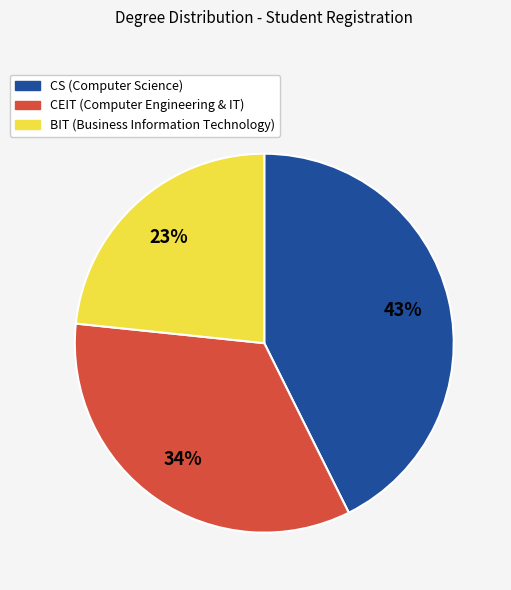

How many segments does this pie chart have?

3